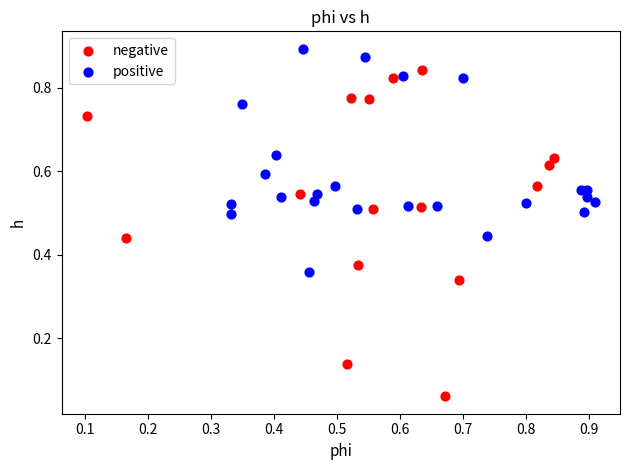

What are all the series names shown in the legend?

negative, positive